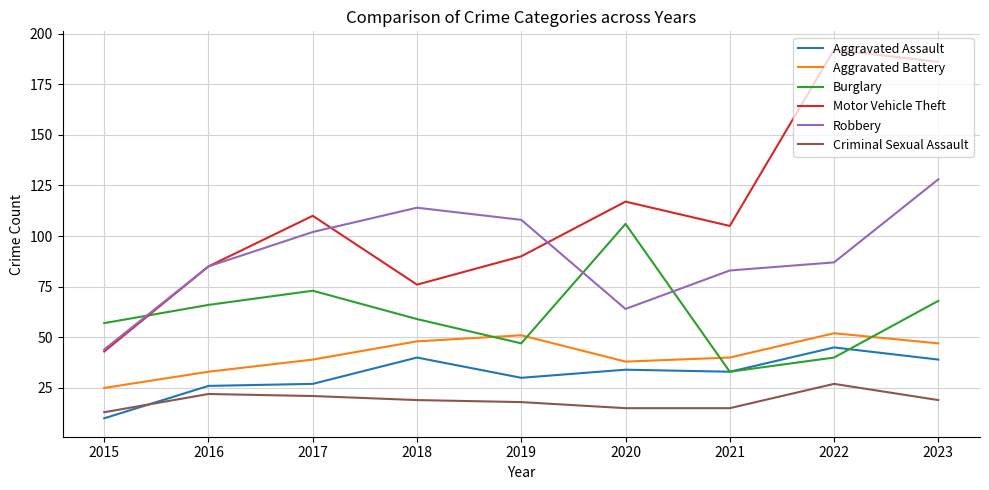

True or false: Aggravated Assault has more than 1 interior local peaks.

True